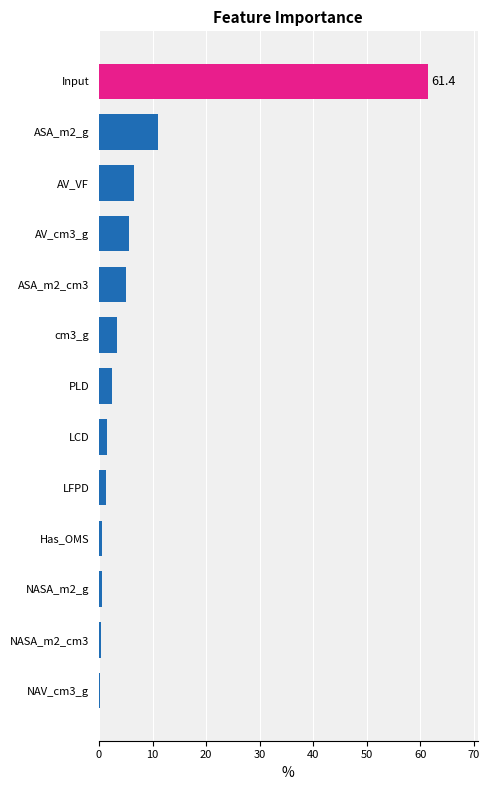

What is the ratio of the value at Input to the value at cm3_g?

18.8